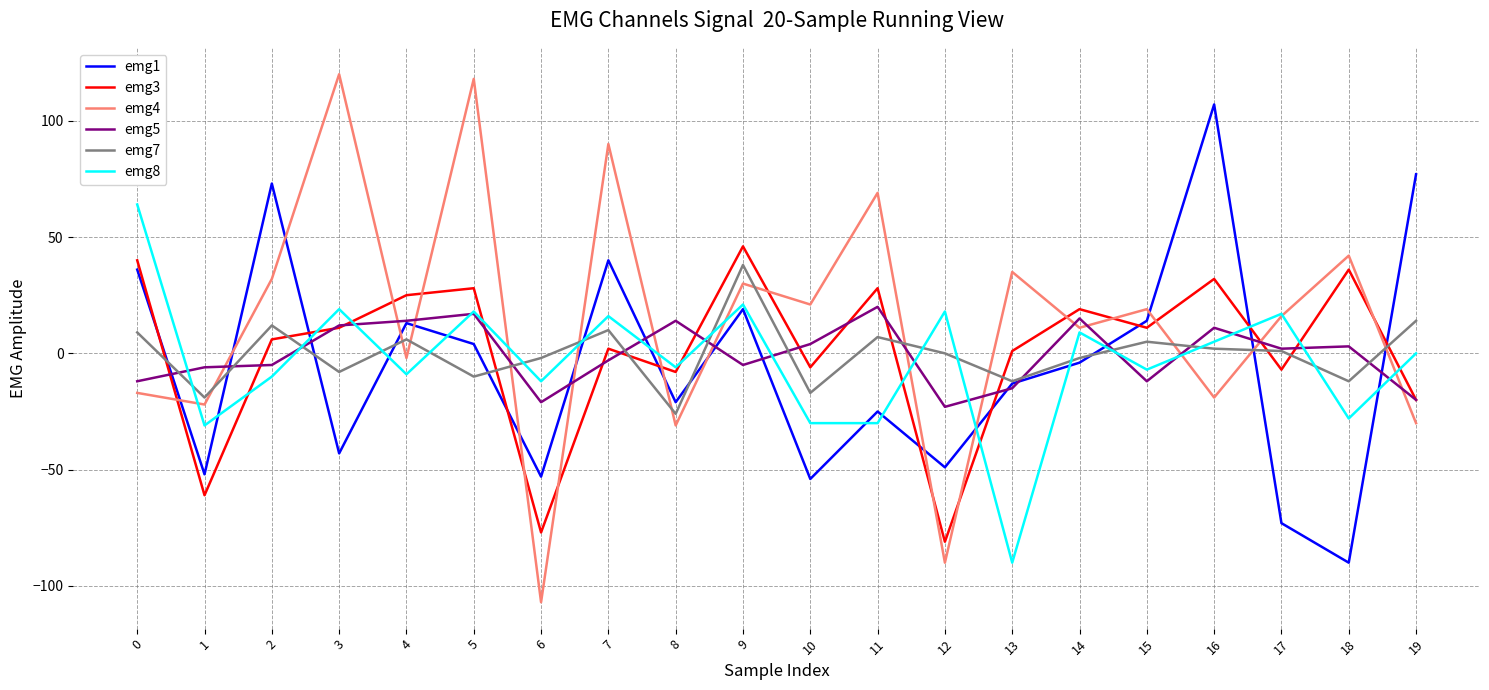

Is it true that emg1 equals -73 at 17?

True